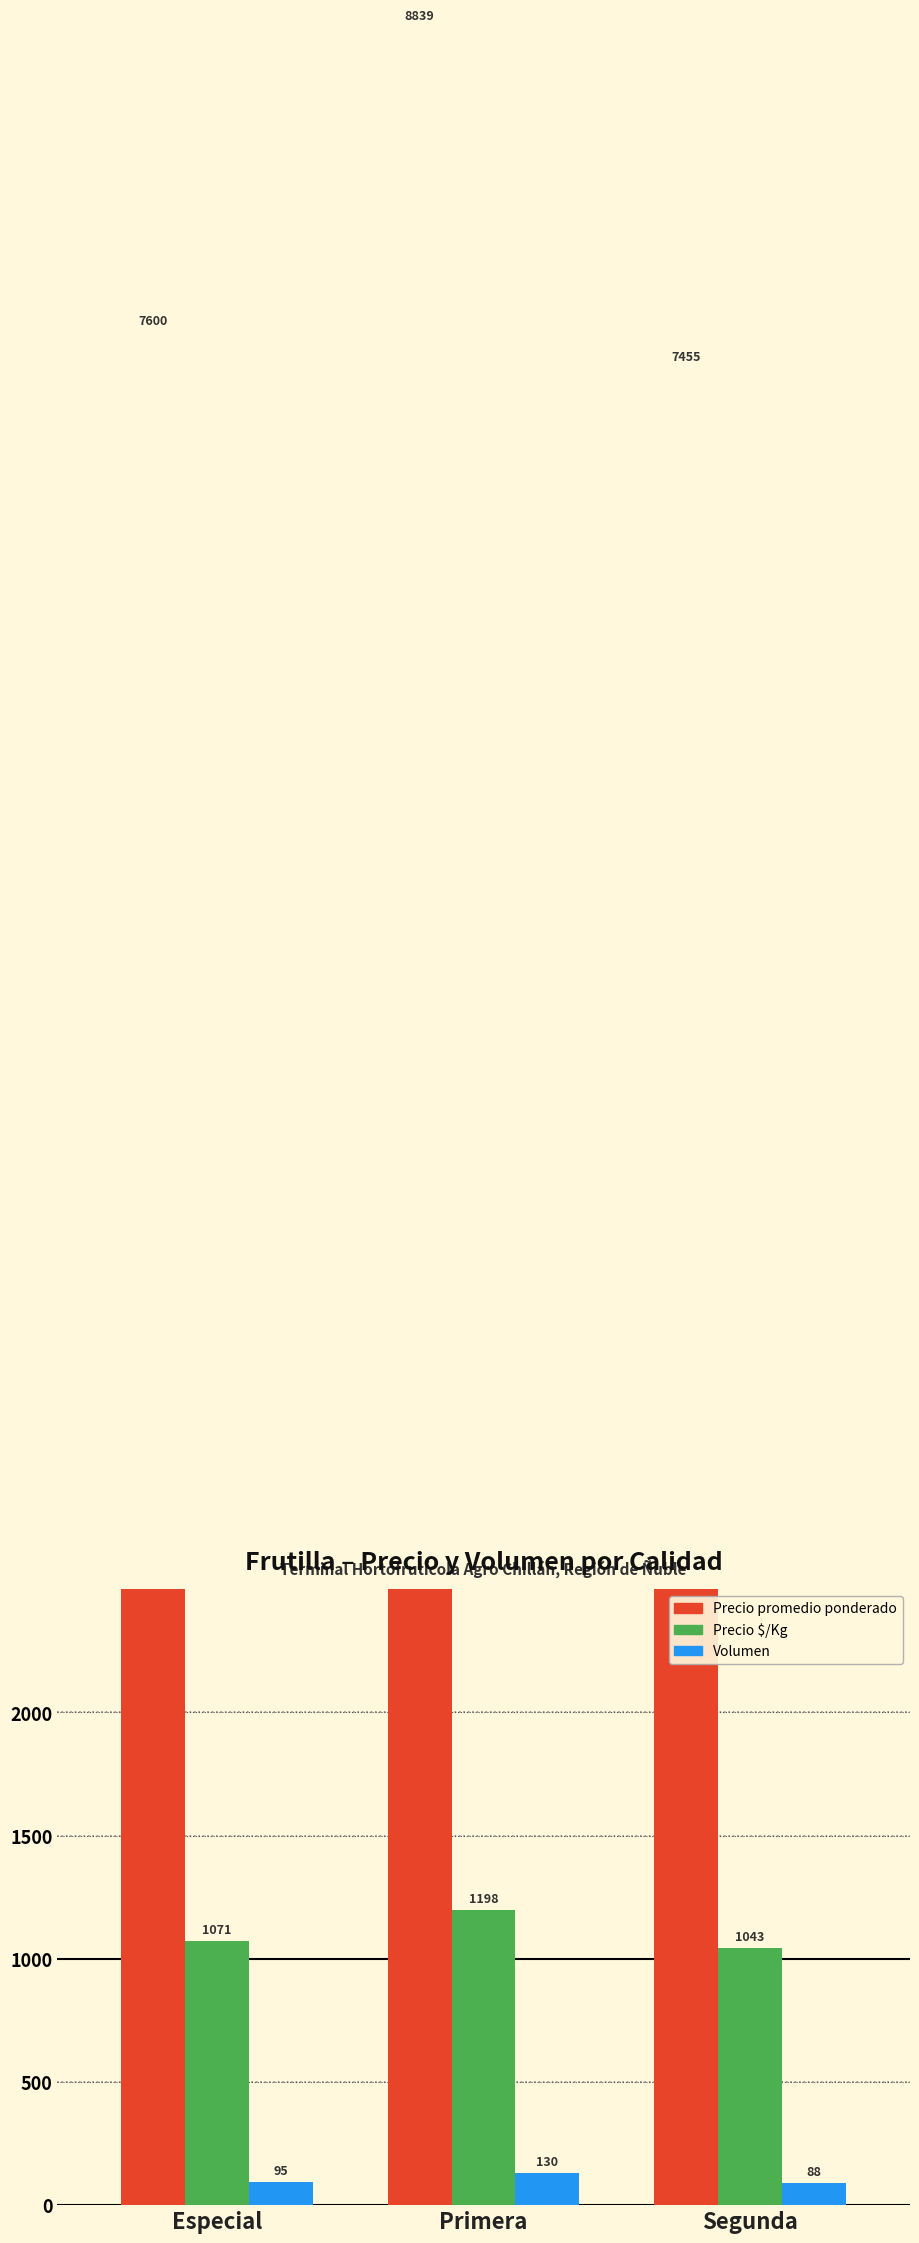

Reading right to left, transcribe all the data shown in this chart.

Precio promedio ponderado: Segunda=7455	Primera=8839	Especial=7600
Precio $/Kg: Segunda=1043	Primera=1198	Especial=1071
Volumen: Segunda=88	Primera=130	Especial=95